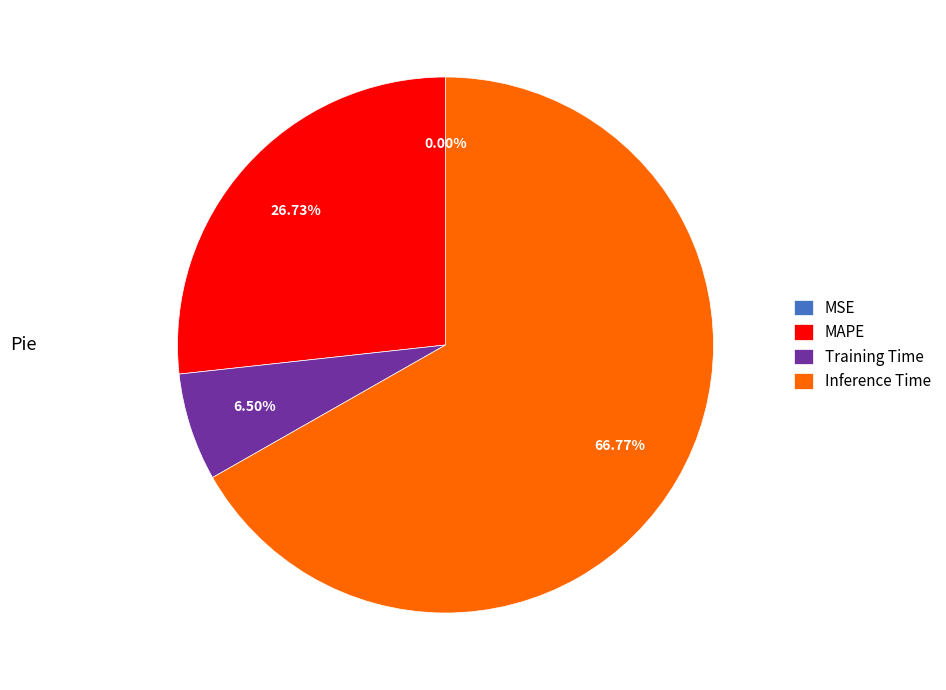

Does any single category account for the majority?

Yes